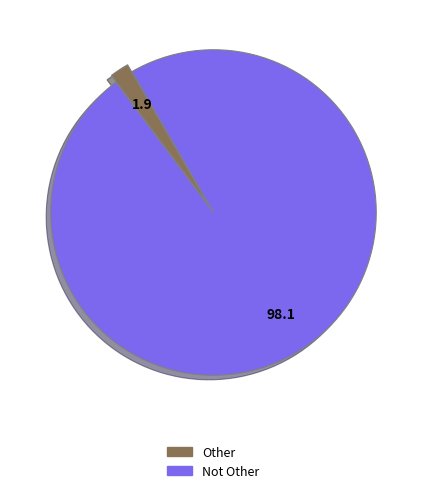

What is the majority slice?

Not Other